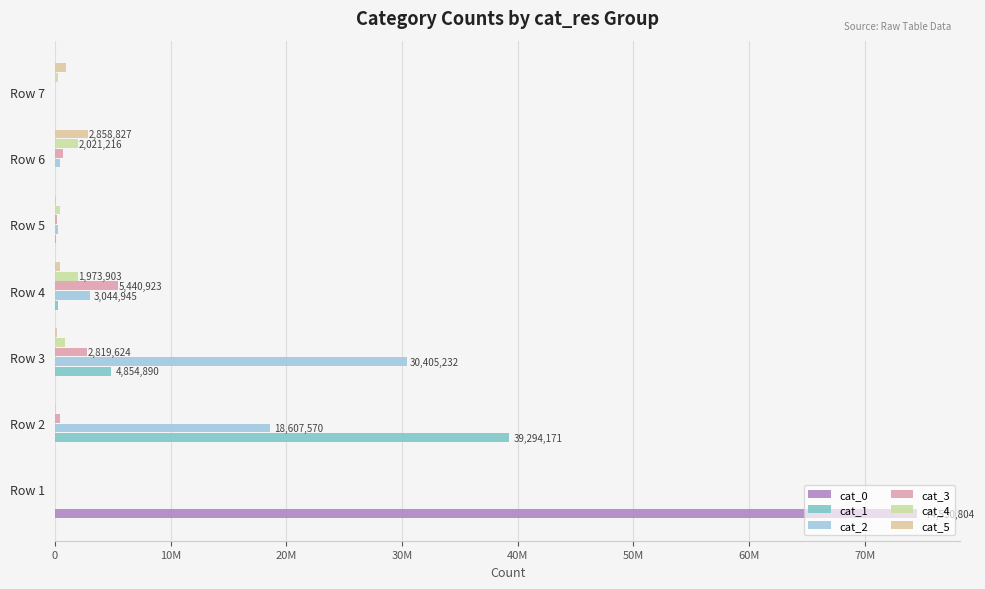

How many bars are there in each group?

6